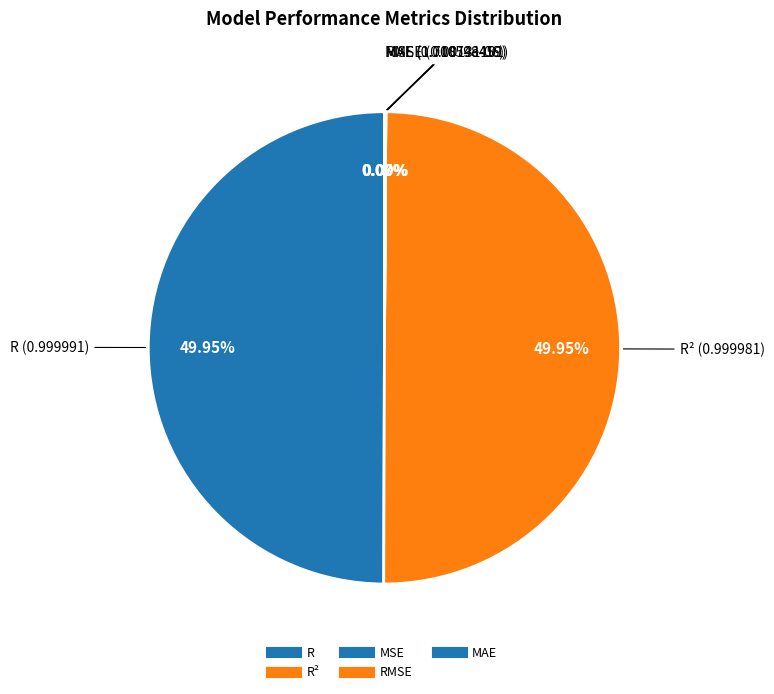

Rank the categories by value from lowest to highest.

MSE, MAE, RMSE, R², R